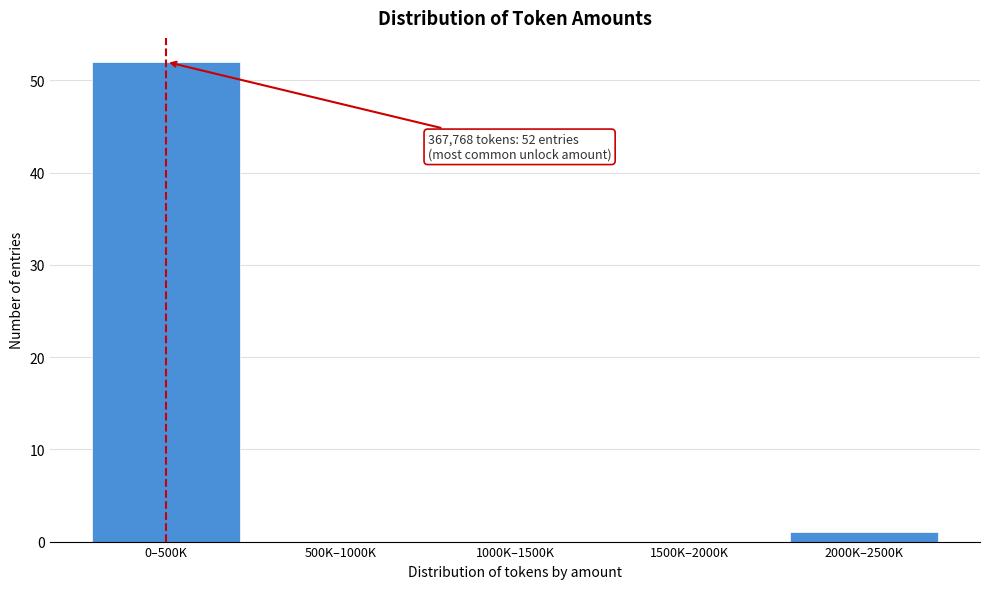

Reading right to left, list all the values displayed in this chart.

2000K–2500K=1	1500K–2000K=0	1000K–1500K=0	500K–1000K=0	0–500K=52